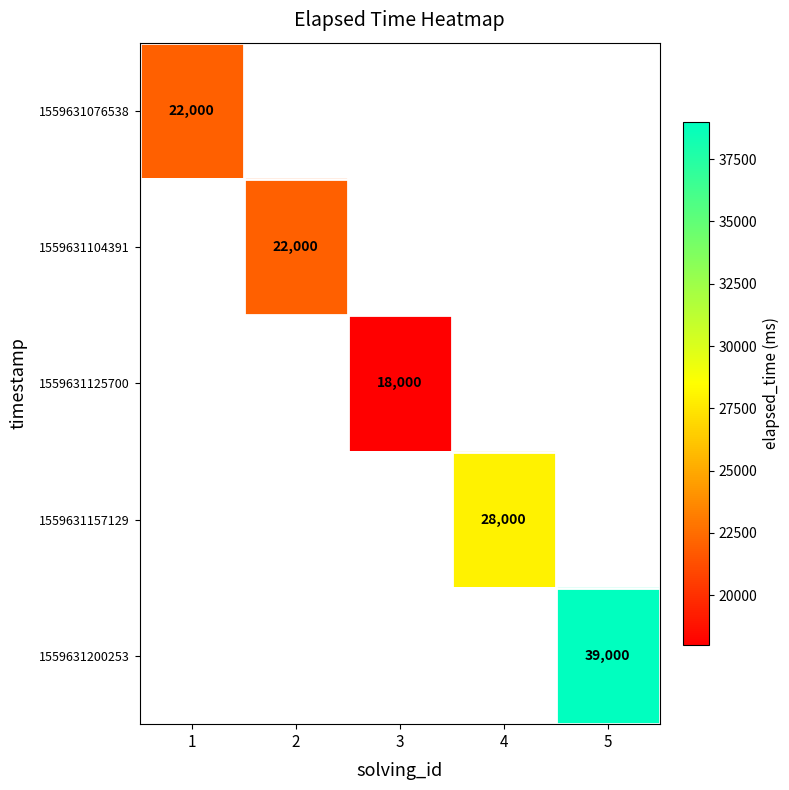

Between 2 and 4, which is larger?

4